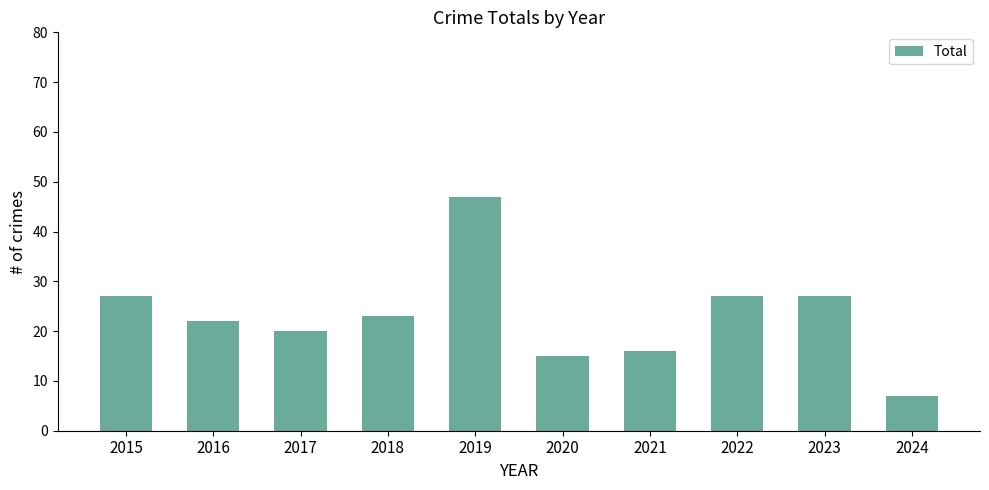

What is the change in value from 2015 to 2017?

-7